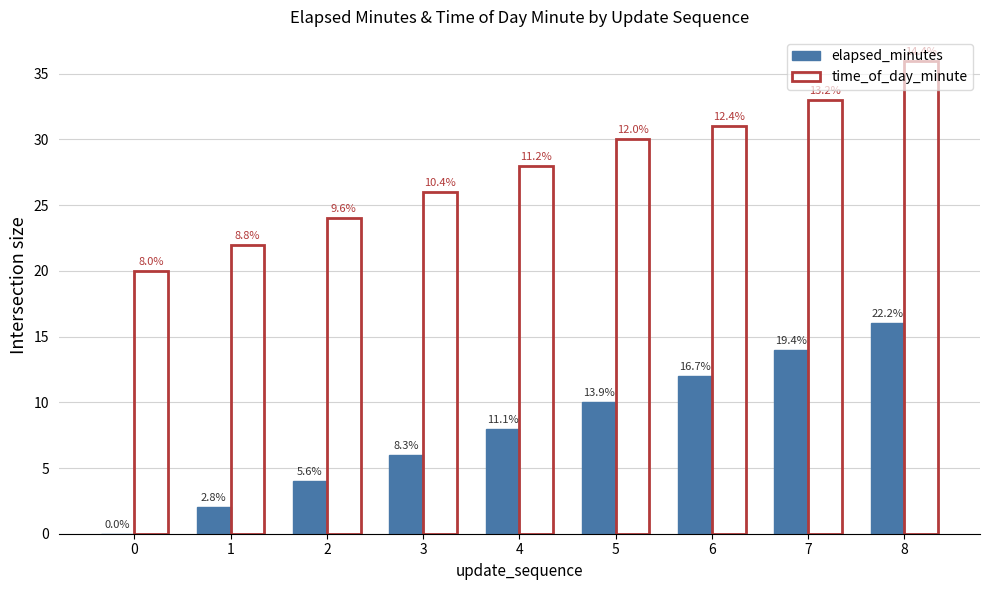

Which series has the widest spread of values?

elapsed_minutes